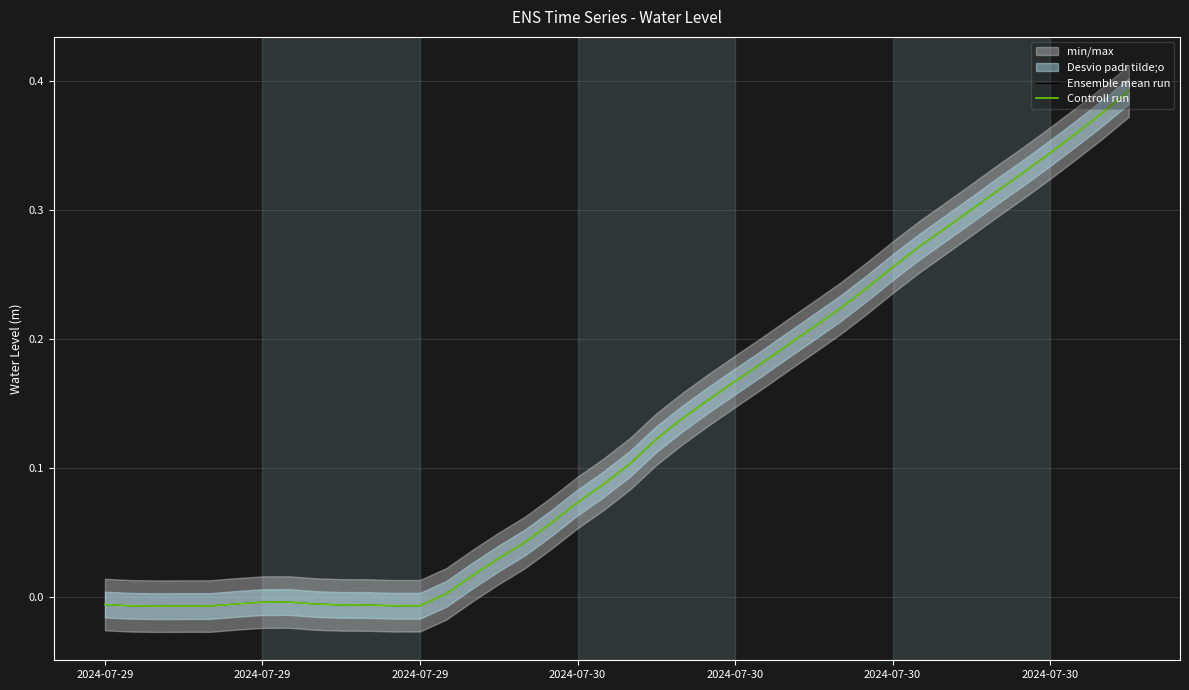

Is it true that Controll run equals 0.0 at 20?

False